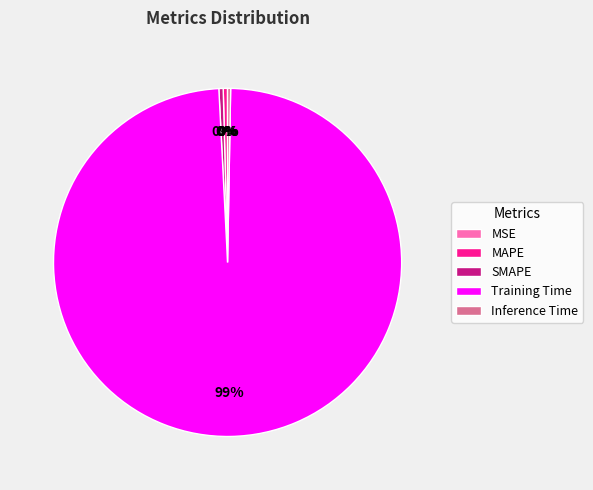

Is it true that Training Time is 99% of the pie?

True